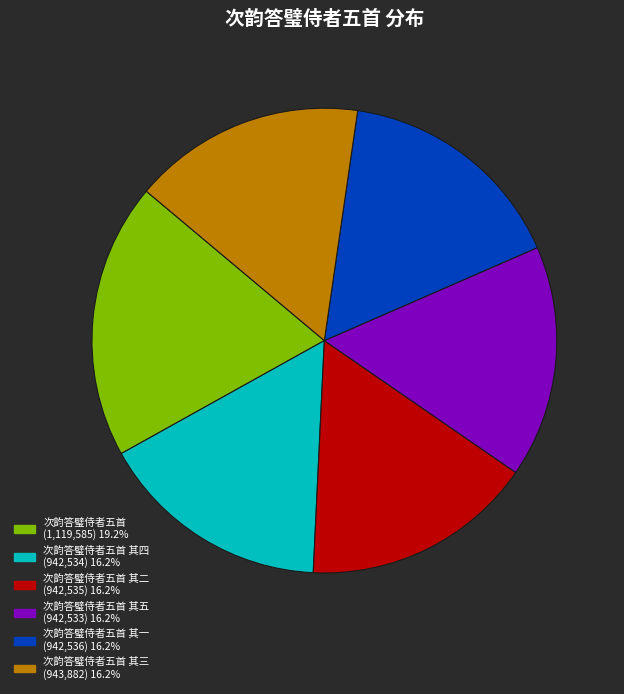

Is there any slice that represents more than half of the pie?

No